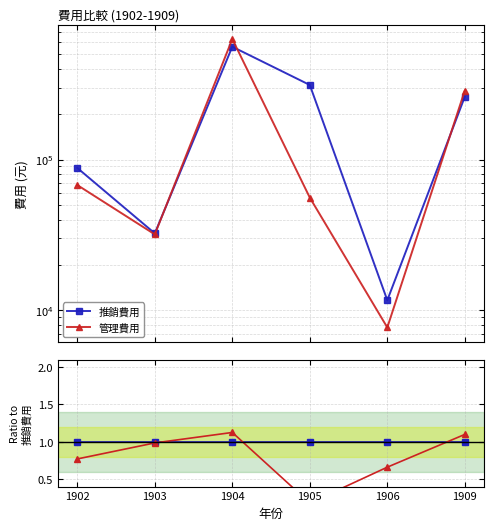

Reading left to right, what are all the values shown in this chart?

推銷費用: 1902=1.0	1903=1.0	1904=1.0	1905=1.0	1906=1.0	1909=1.0
管理費用: 1902=0.8	1903=1.0	1904=1.1	1905=0.2	1906=0.7	1909=1.1